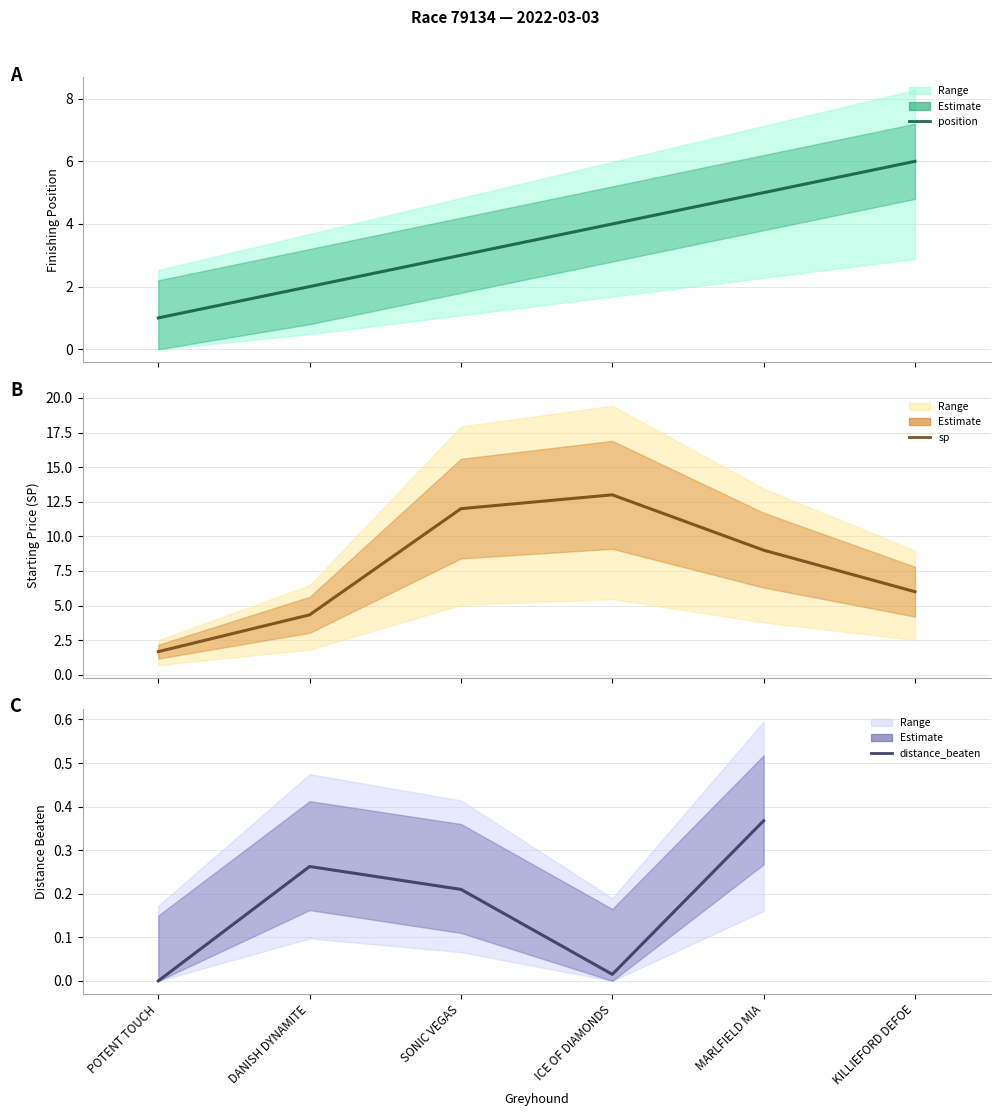

Does the chart display data point markers on the line(s)?

No